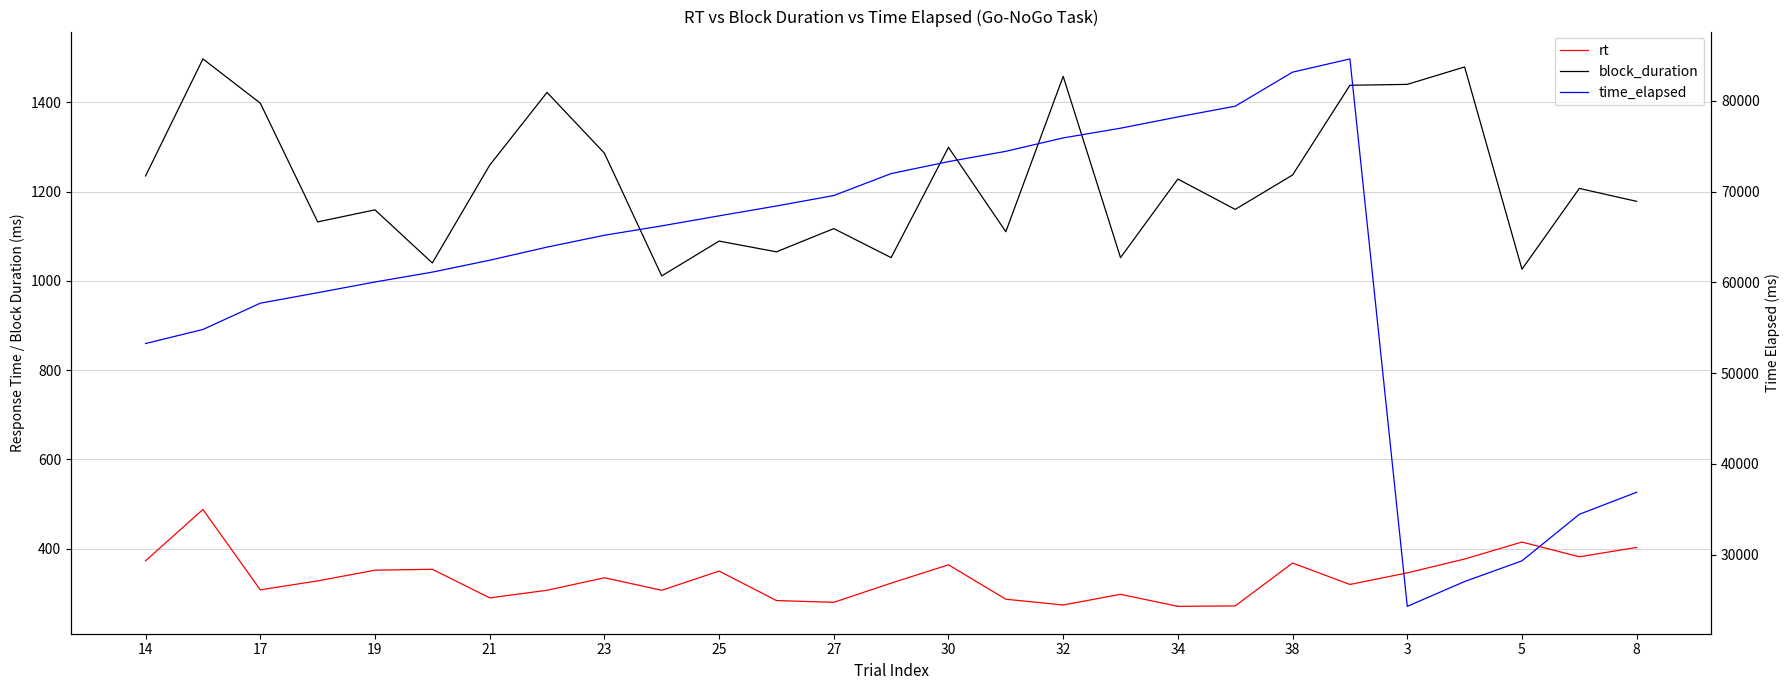

What is the maximum value shown in the chart?

84637